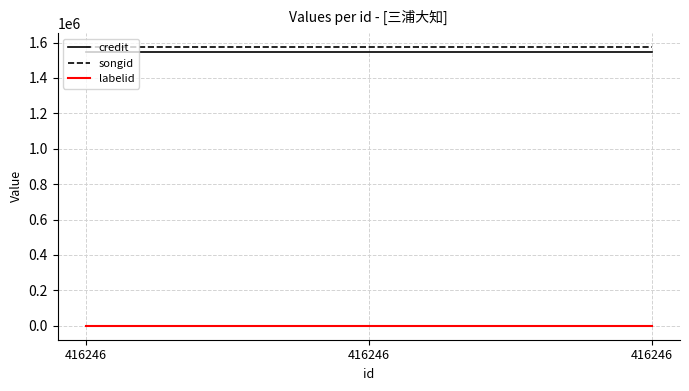

What is the sum of all labelid values?

-3